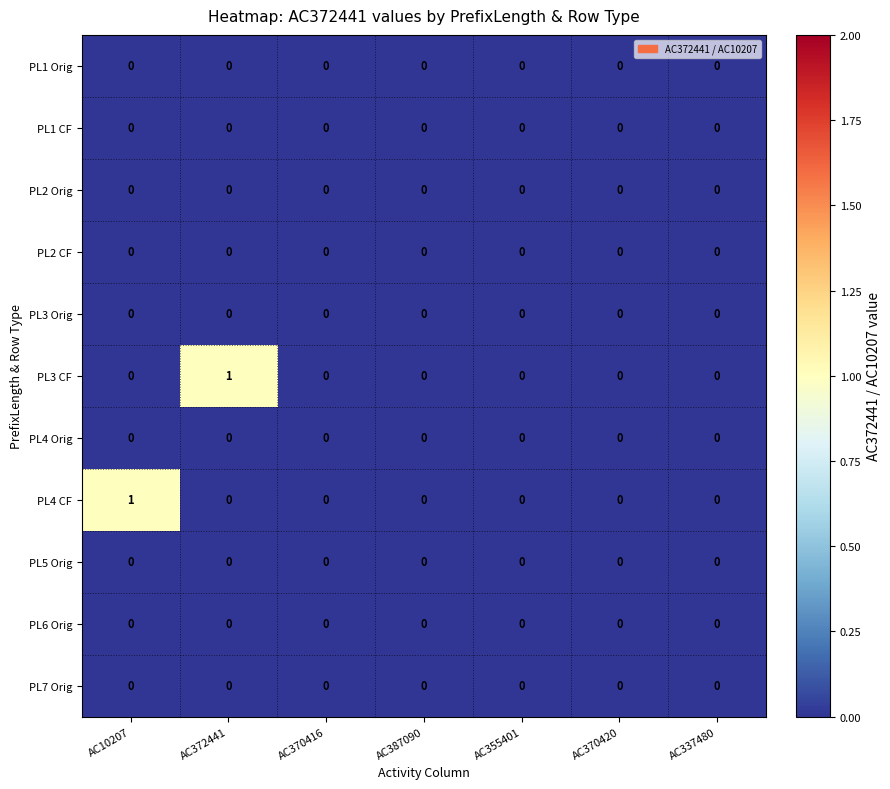

Count the PL3 CF values in the range 0 to 1.

7